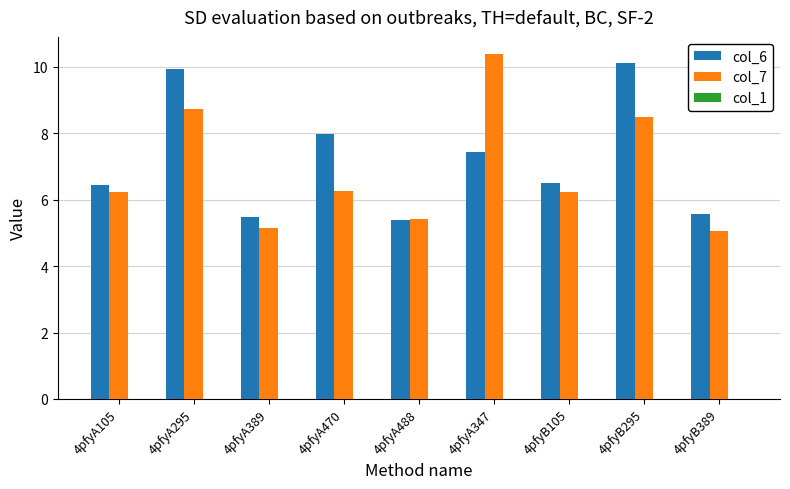

List the series in order of their peak value, lowest first.

col_6, col_7